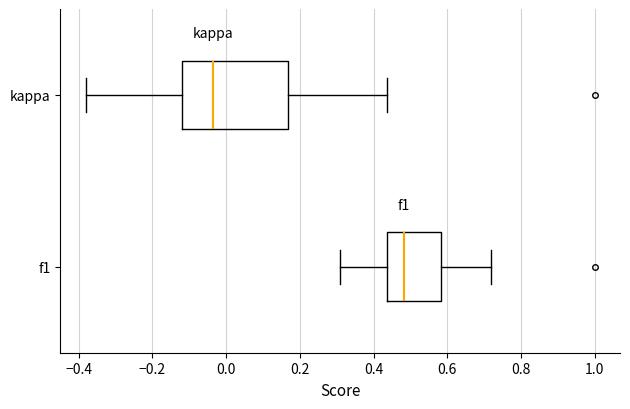

Which box is the widest, from its left edge to its right edge?

kappa